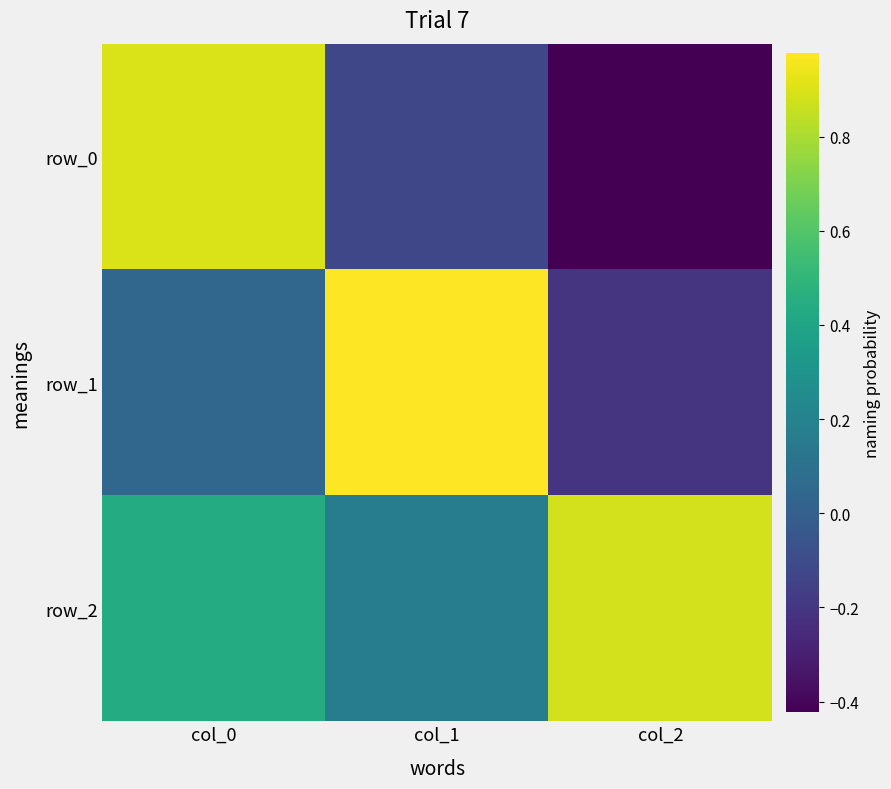

What is the difference between the row_1 values at col_0 and col_1?

0.9